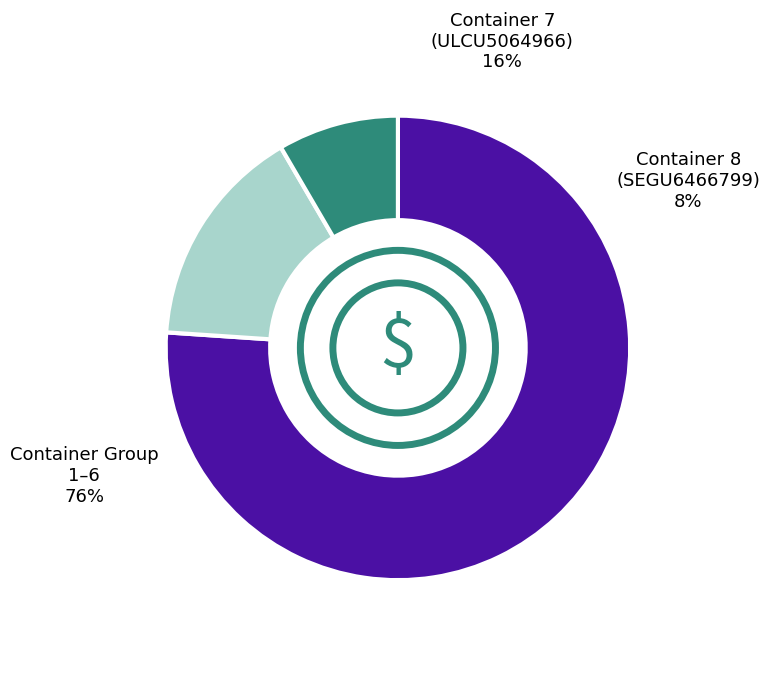

Is it true that ULCU5006492 is 15% of the pie?

False